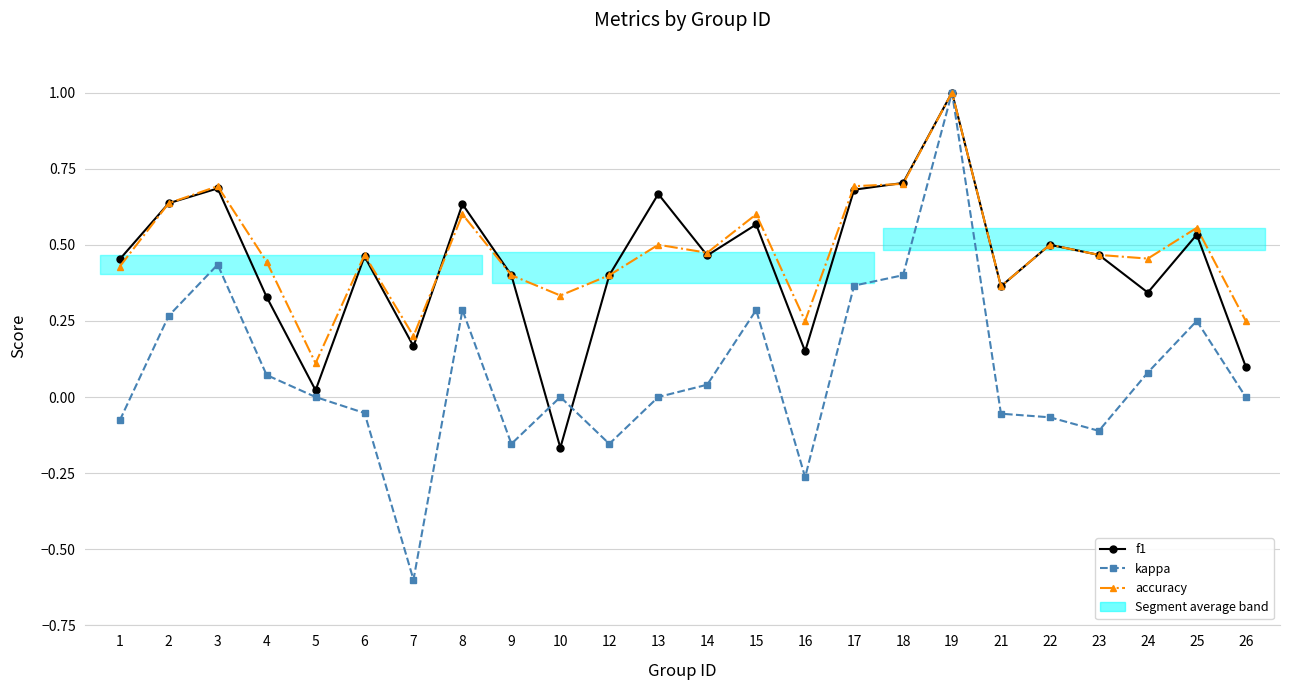

The f1 series shows 0.7 at 14. True or false?

False